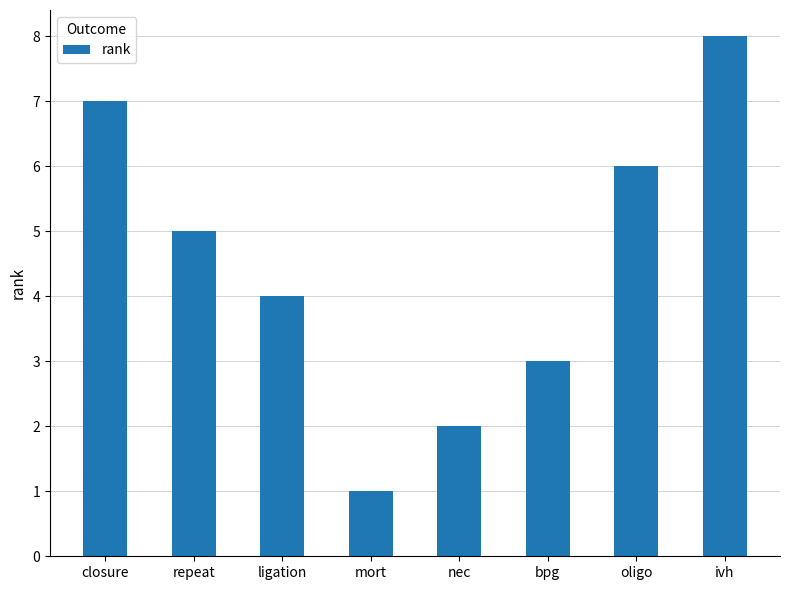

Does the chart contain stacked bars?

No